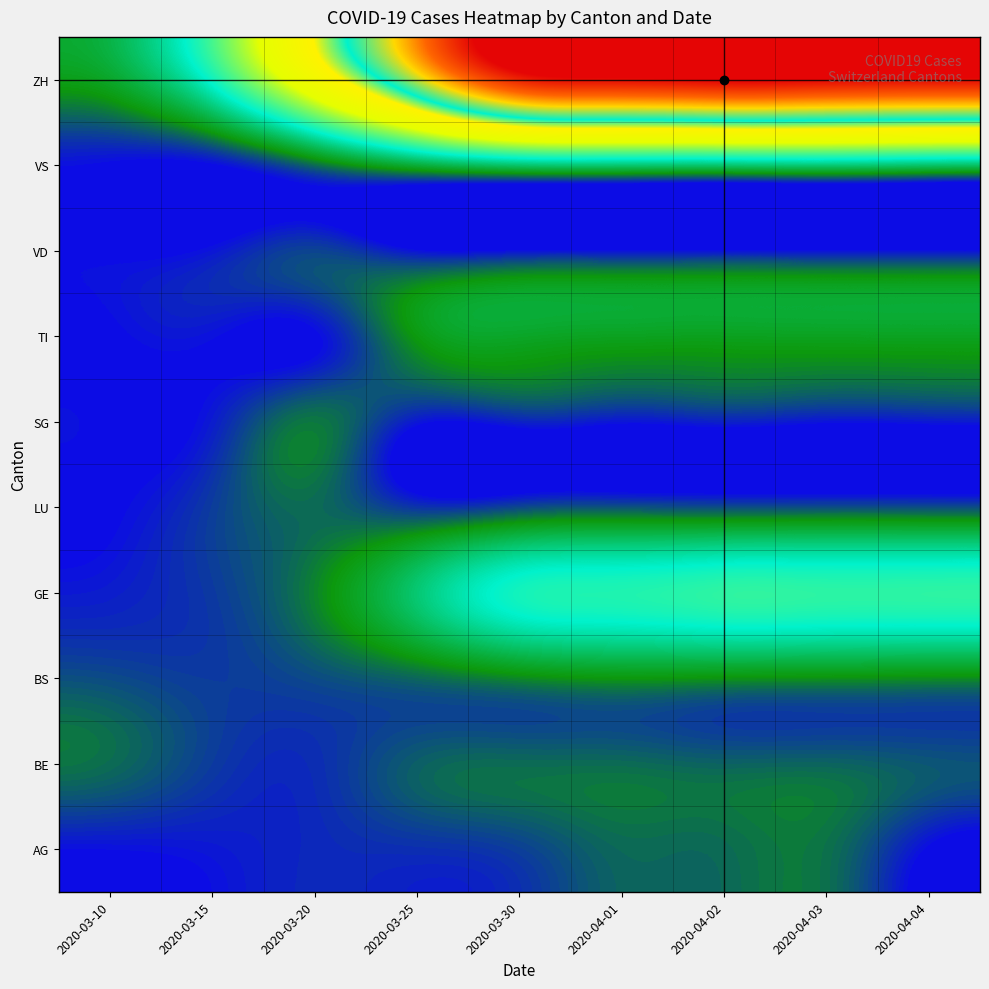

Which has a higher value, 2020-03-20 or 2020-03-10?

2020-03-20